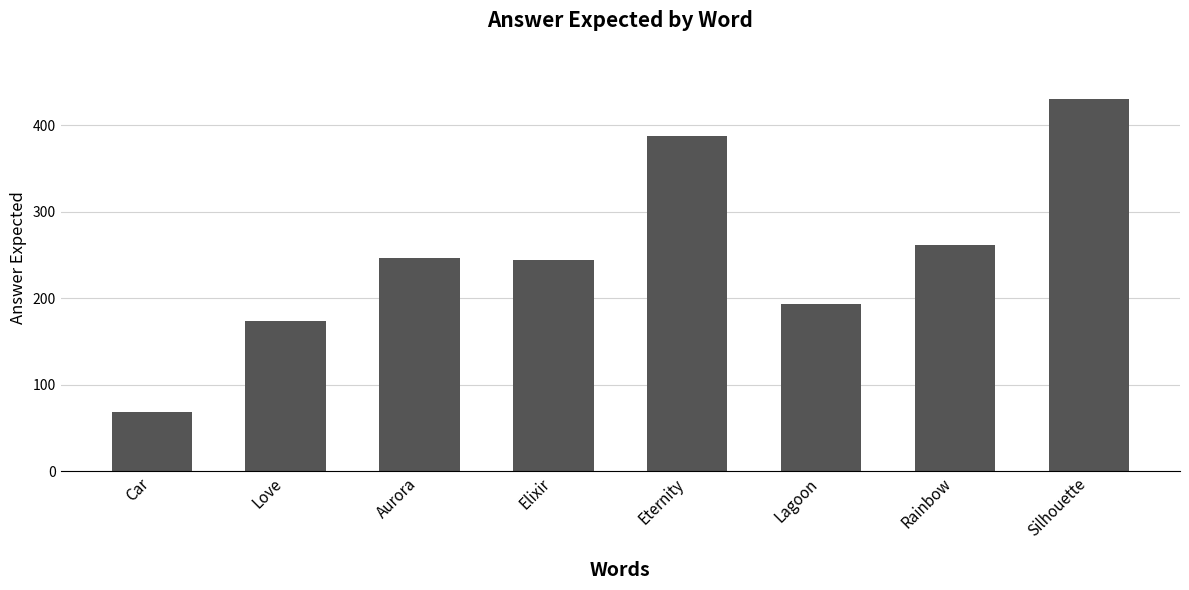

What is the difference between the values at Car and Aurora?

178